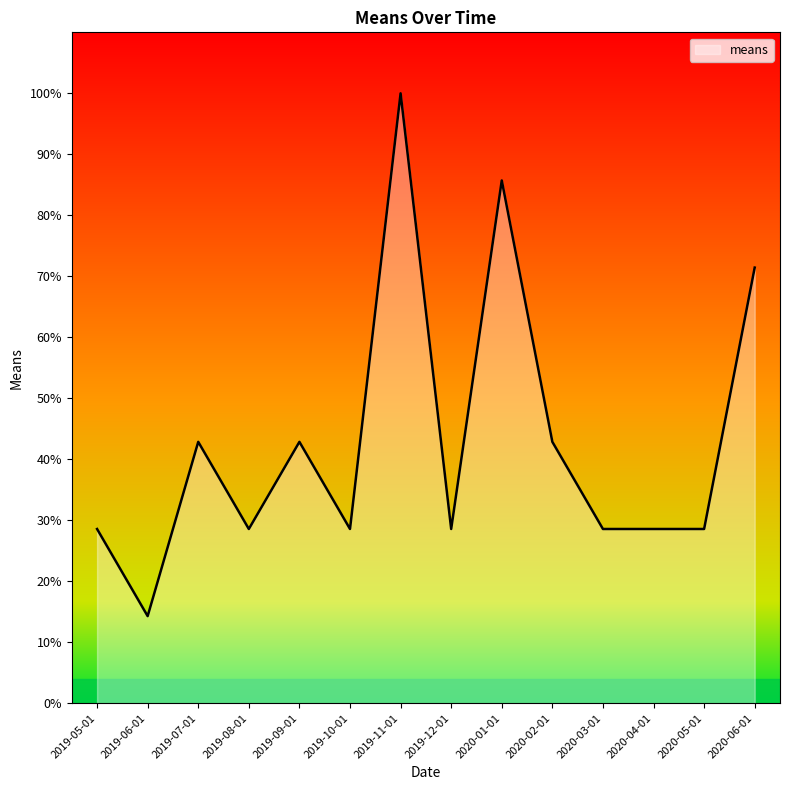

Reading left to right, what are all the values shown in this chart?

28.6	14.3	42.9	28.6	42.9	28.6	100.0	28.6	85.7	42.9	28.6	28.6	28.6	71.4